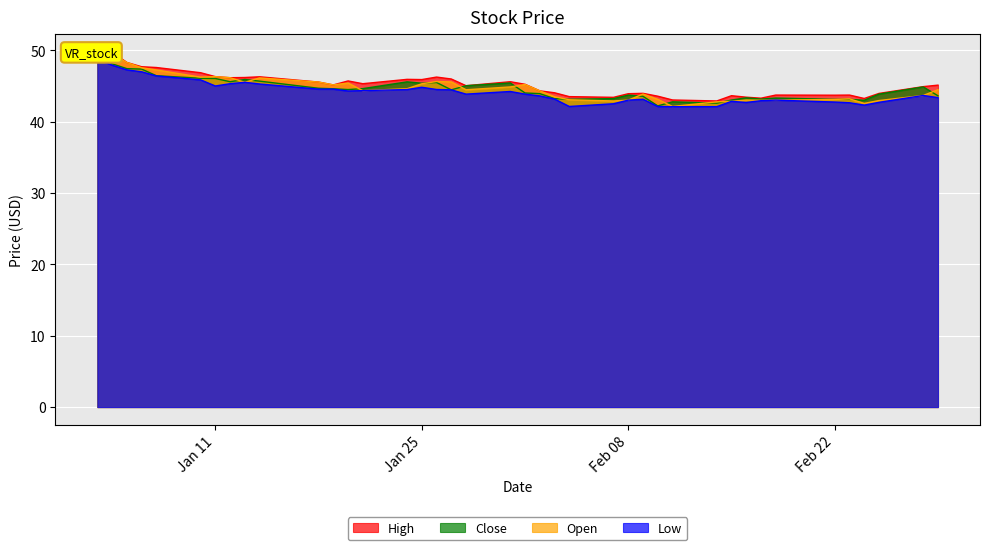

What is the maximum value for Low?

48.8